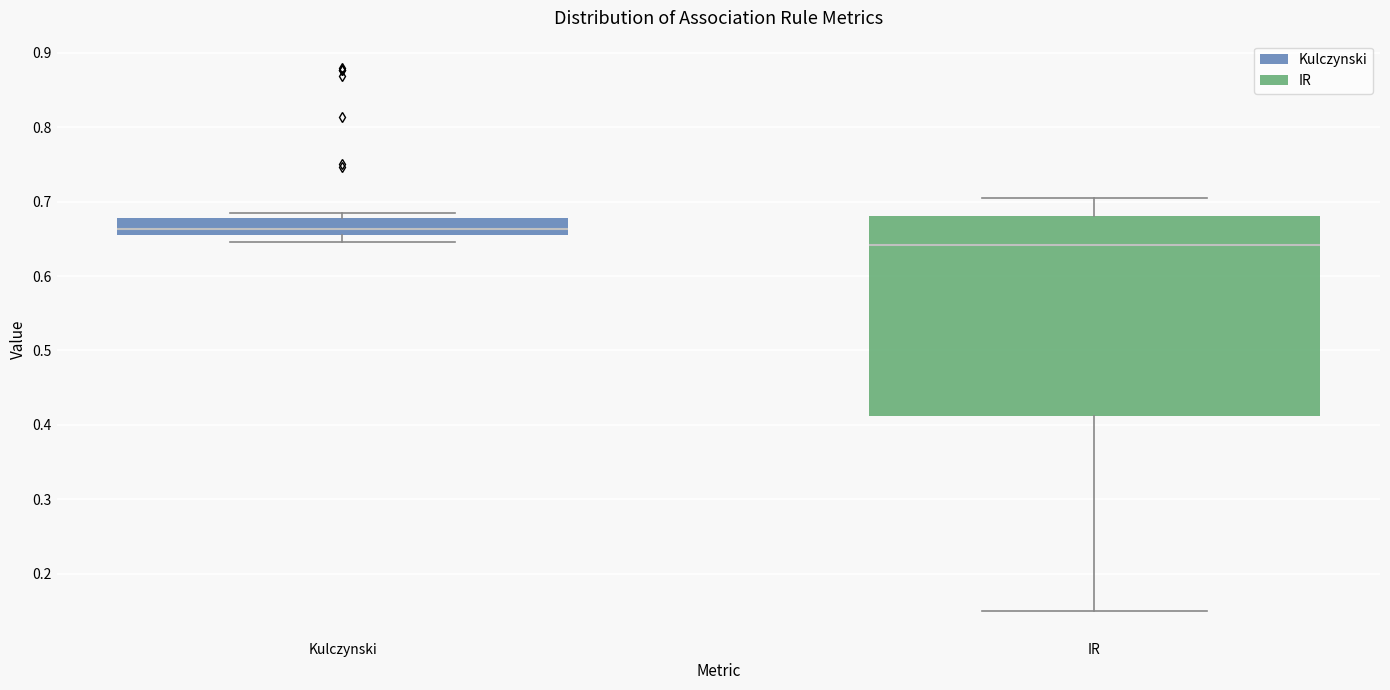

Which box is the tallest, from its lower edge to its upper edge?

IR